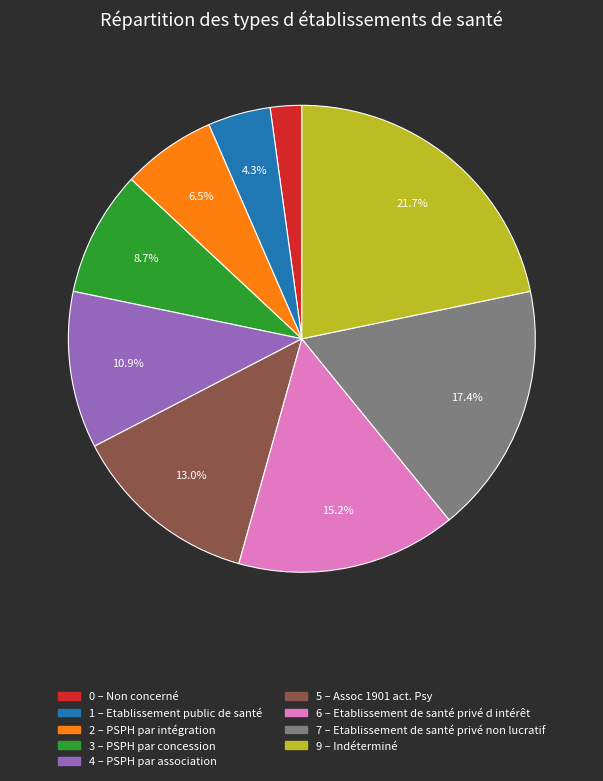

Is there a majority slice in this chart?

No